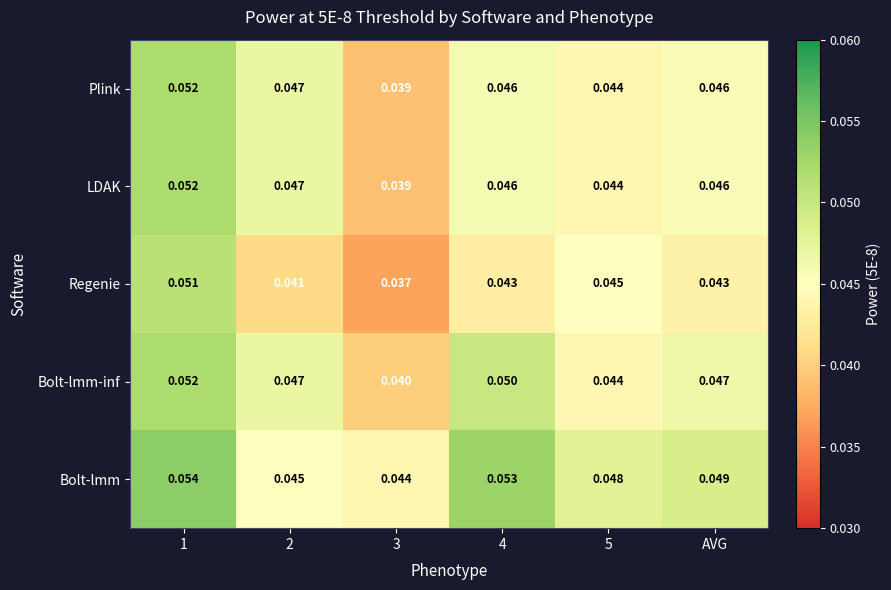

Which series has the largest total across all categories?

Bolt-lmm